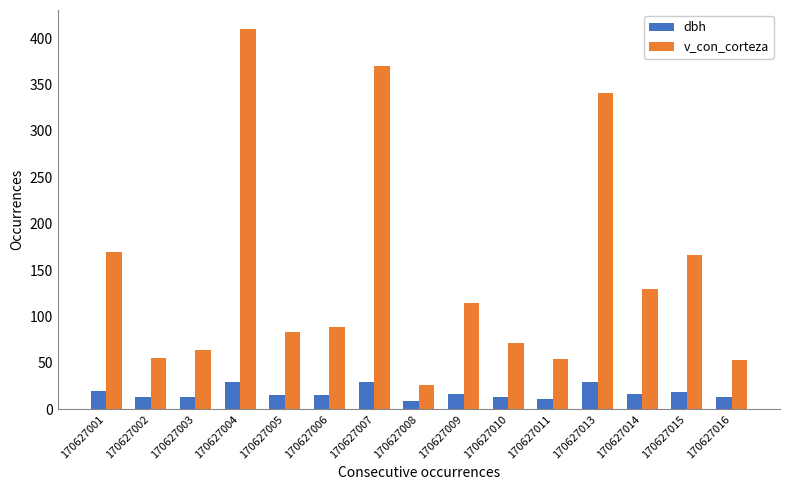

List the series in order of their overall mean, lowest first.

dbh, v_con_corteza